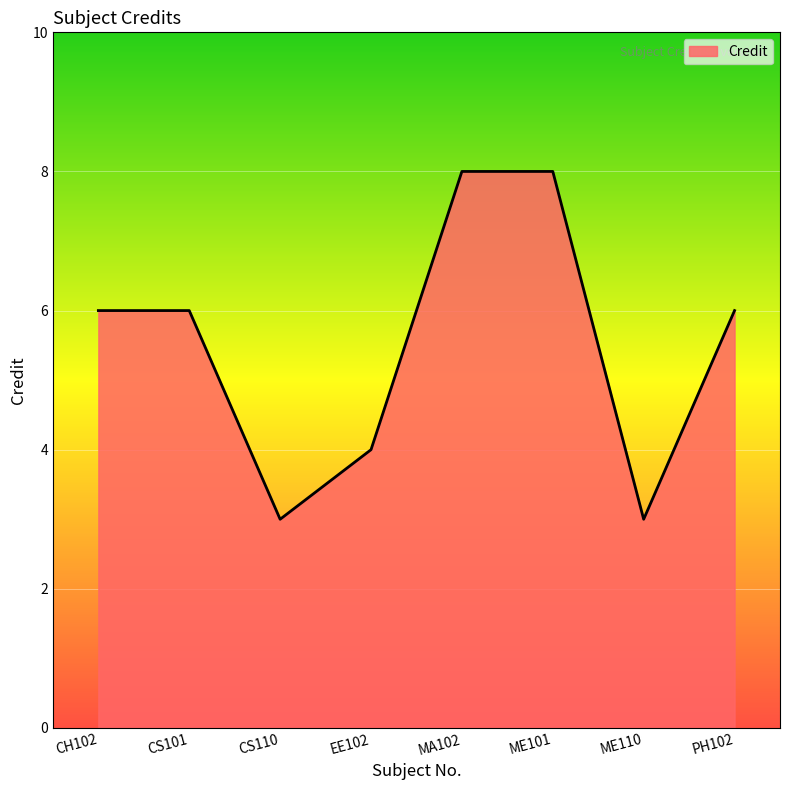

The value at CH102 is 6. True or false?

True